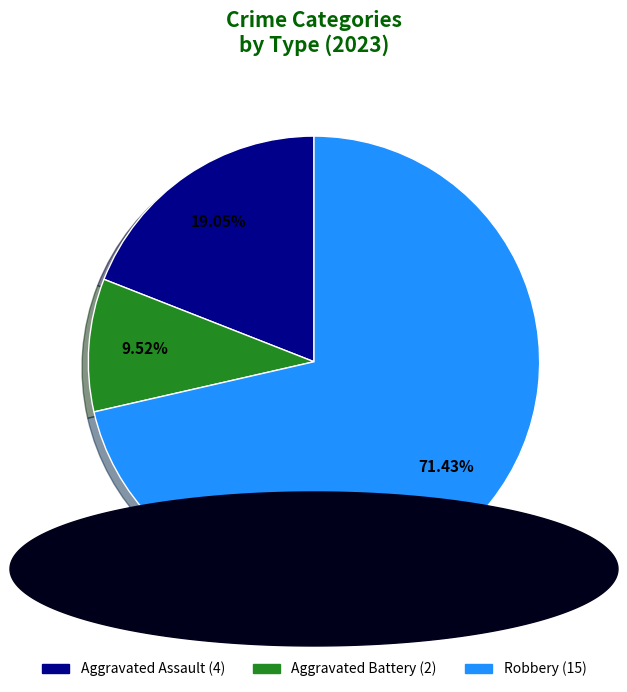

To the nearest percent, what is the average slice percentage?

33%